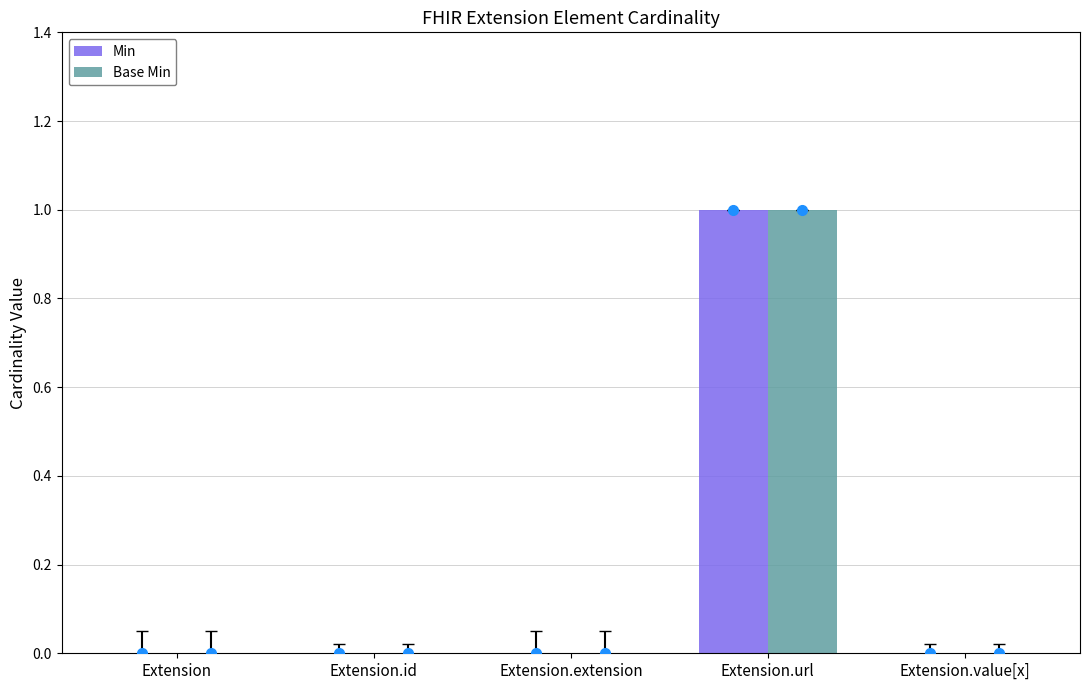

How many bars are there in each group?

2